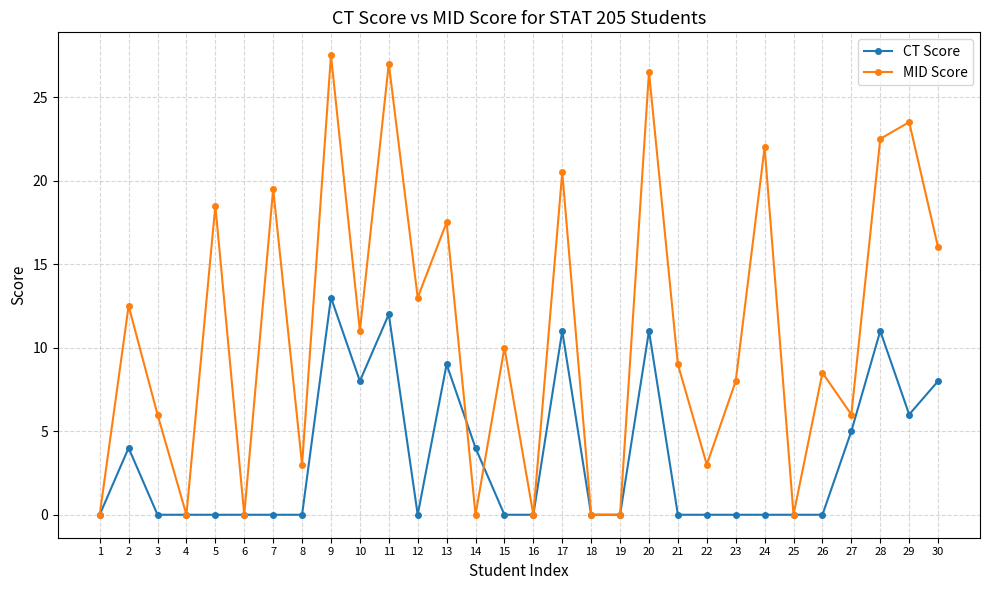

What is the value of the MID Score point at the 22nd from the left?

3.0